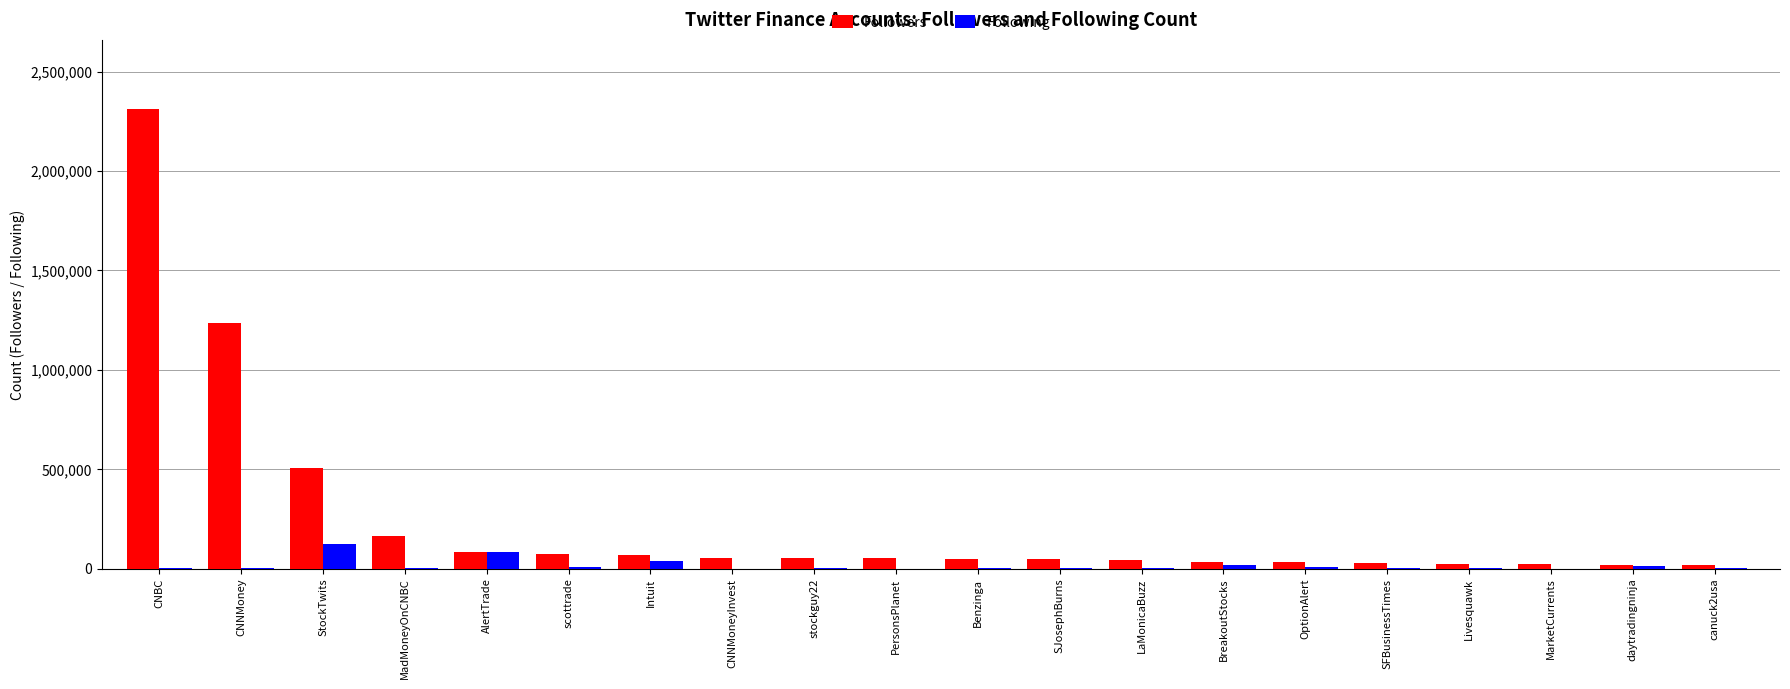

What is the total value across all series at CNNMoney?

1237990